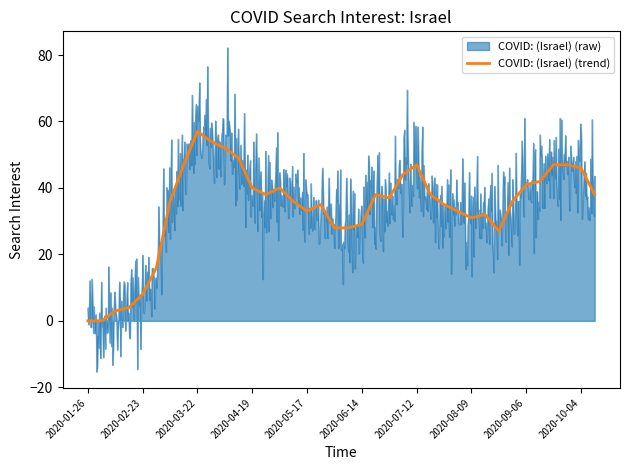

Which category has the highest value in the COVID: (Israel) (trend) series?

2020-03-22